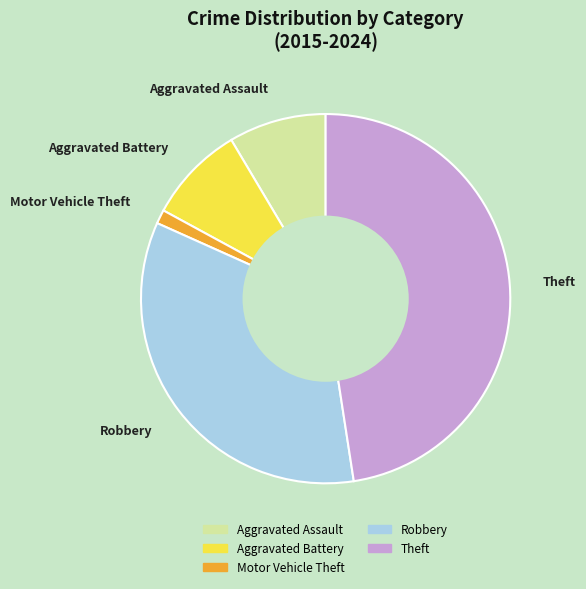

Does Robbery represent more than half of the total?

No